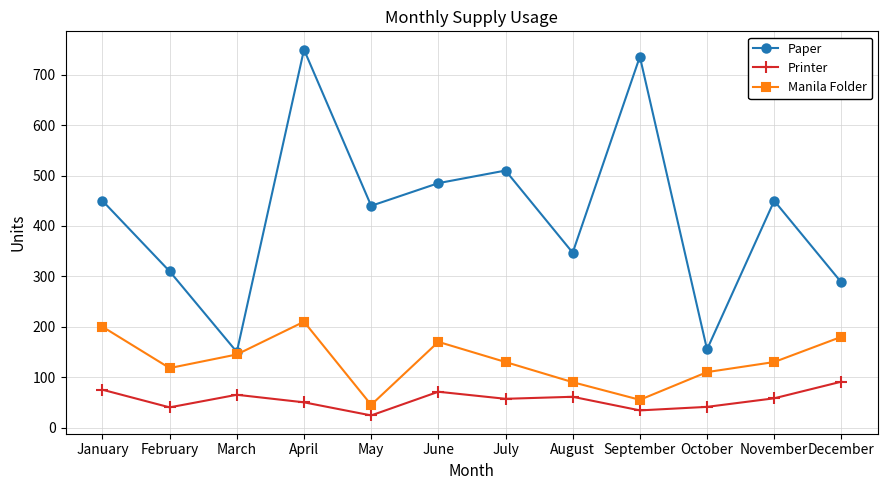

What is the difference between the second highest and minimum values in the Manila Folder series?

155